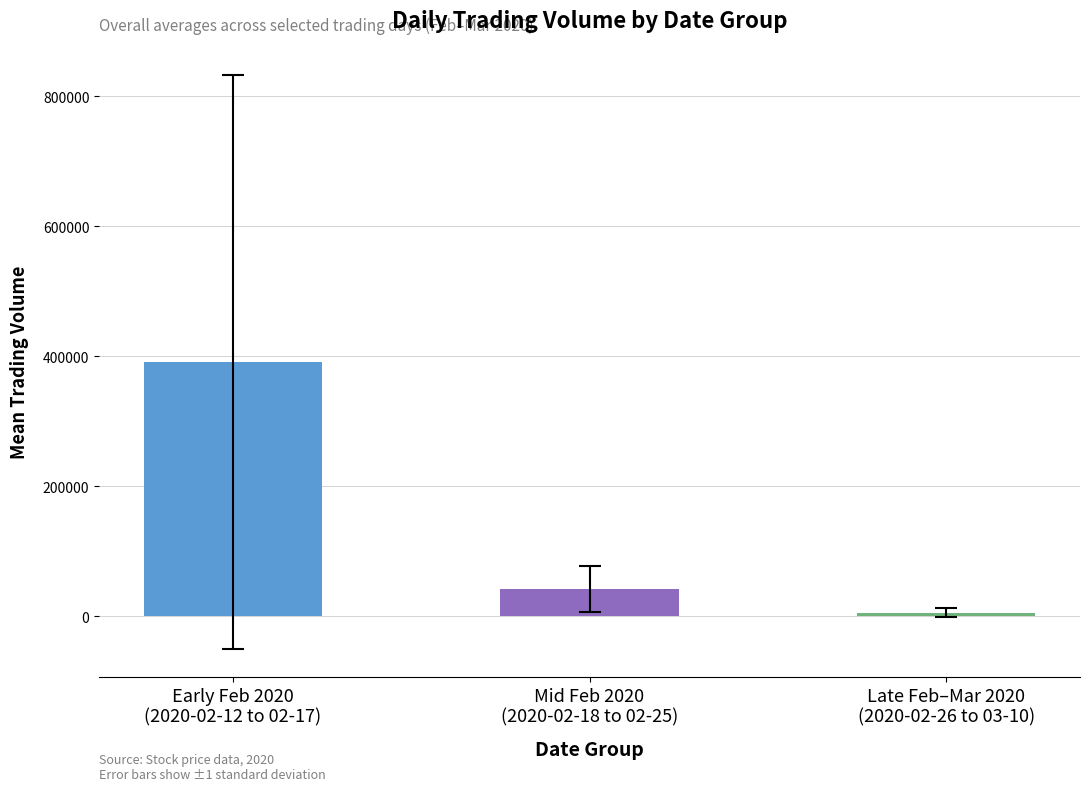

Which category has the lowest value across all series?

Late Feb–Mar 2020
(2020-02-26 to 03-10)